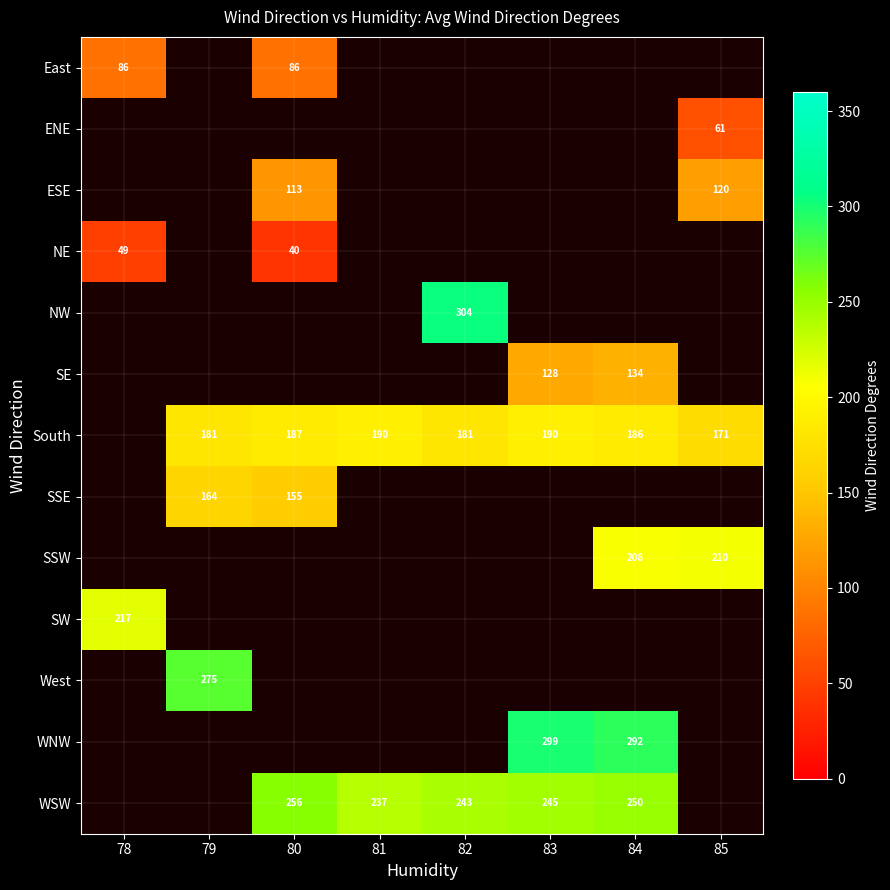

Is it true that NE equals 49 at 78?

True